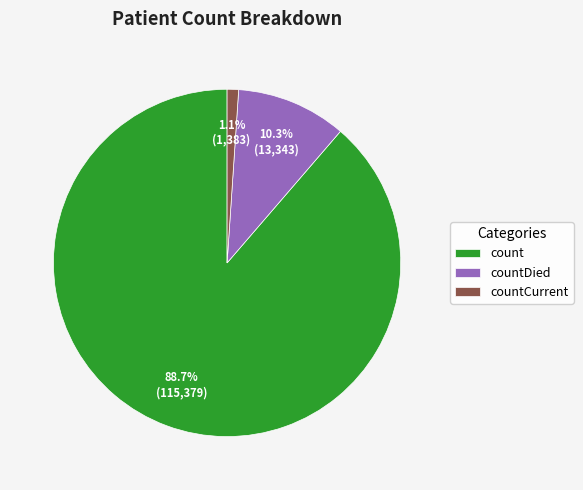

Rank the categories by value from lowest to highest.

countCurrent, countDied, count